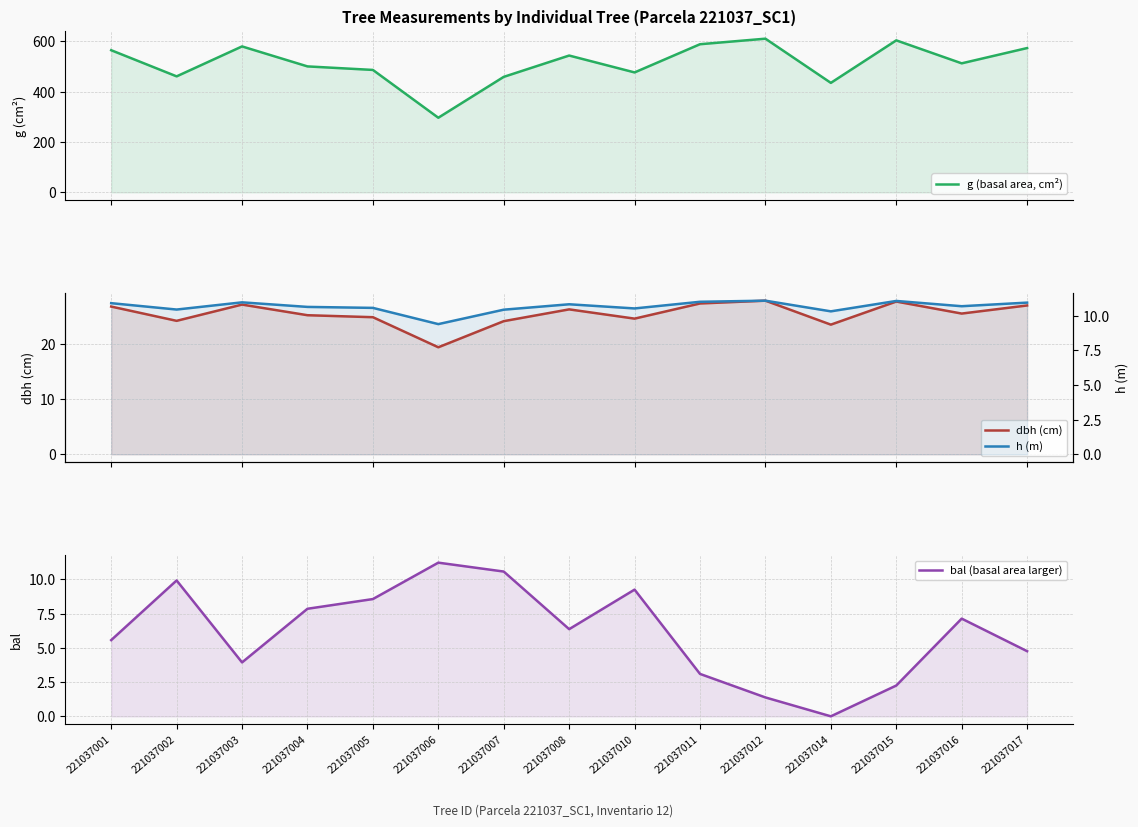

Is the value of bal (basal area larger) at 221037012 greater than the value of h (m) at 221037011?

No